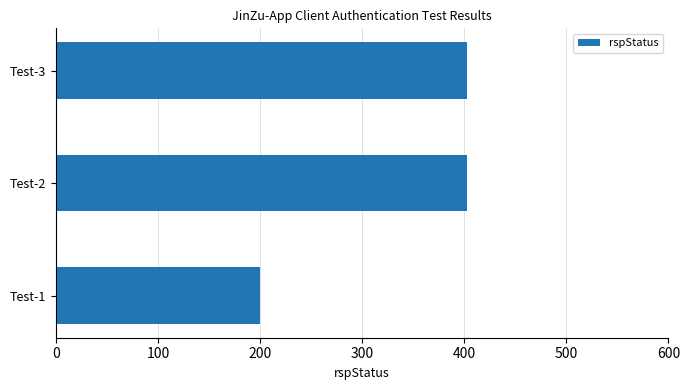

Does the chart contain any negative values?

No